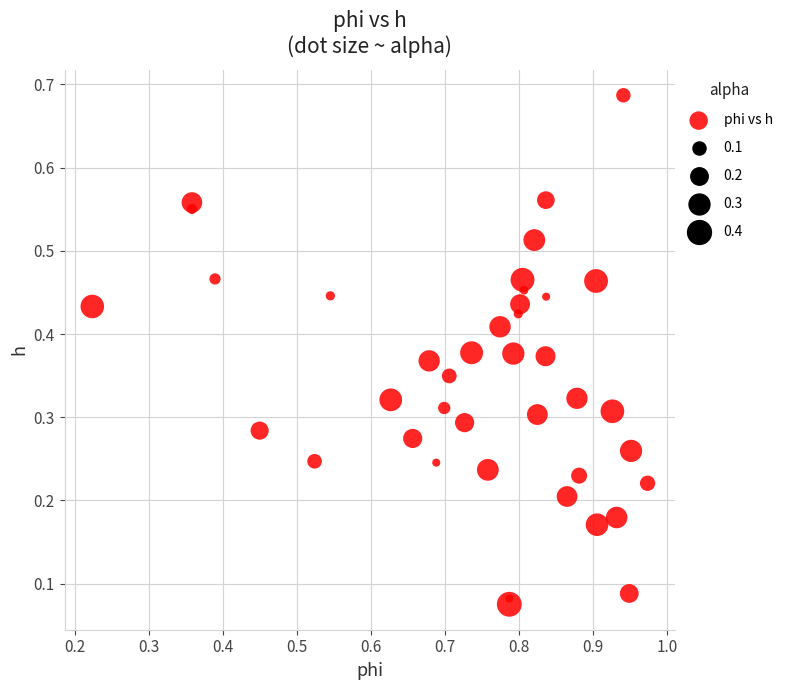

What is the range of X values (max minus min)?

0.8